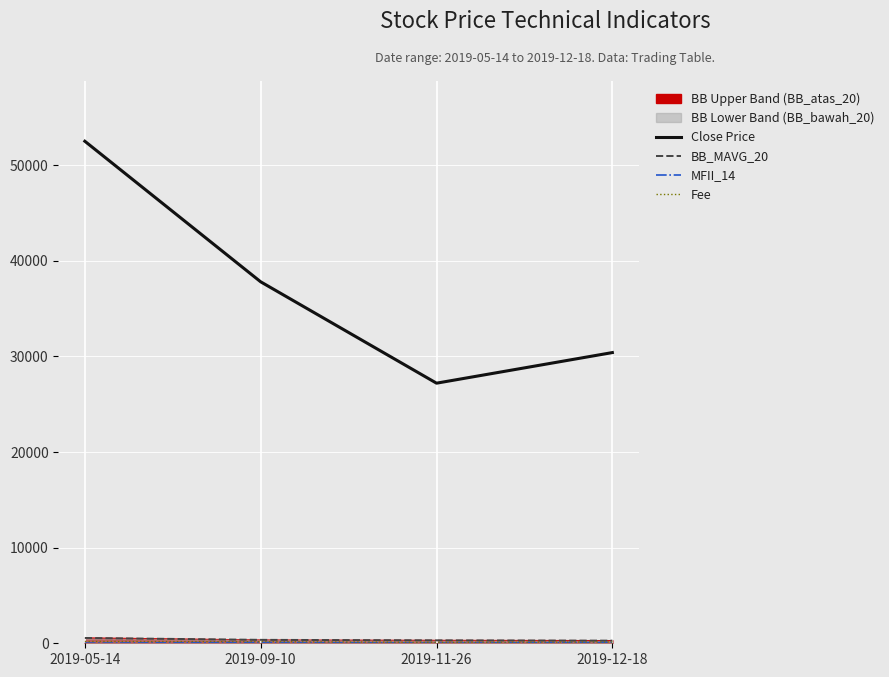

What is the total value across all series at 2019-05-14?

53264.0